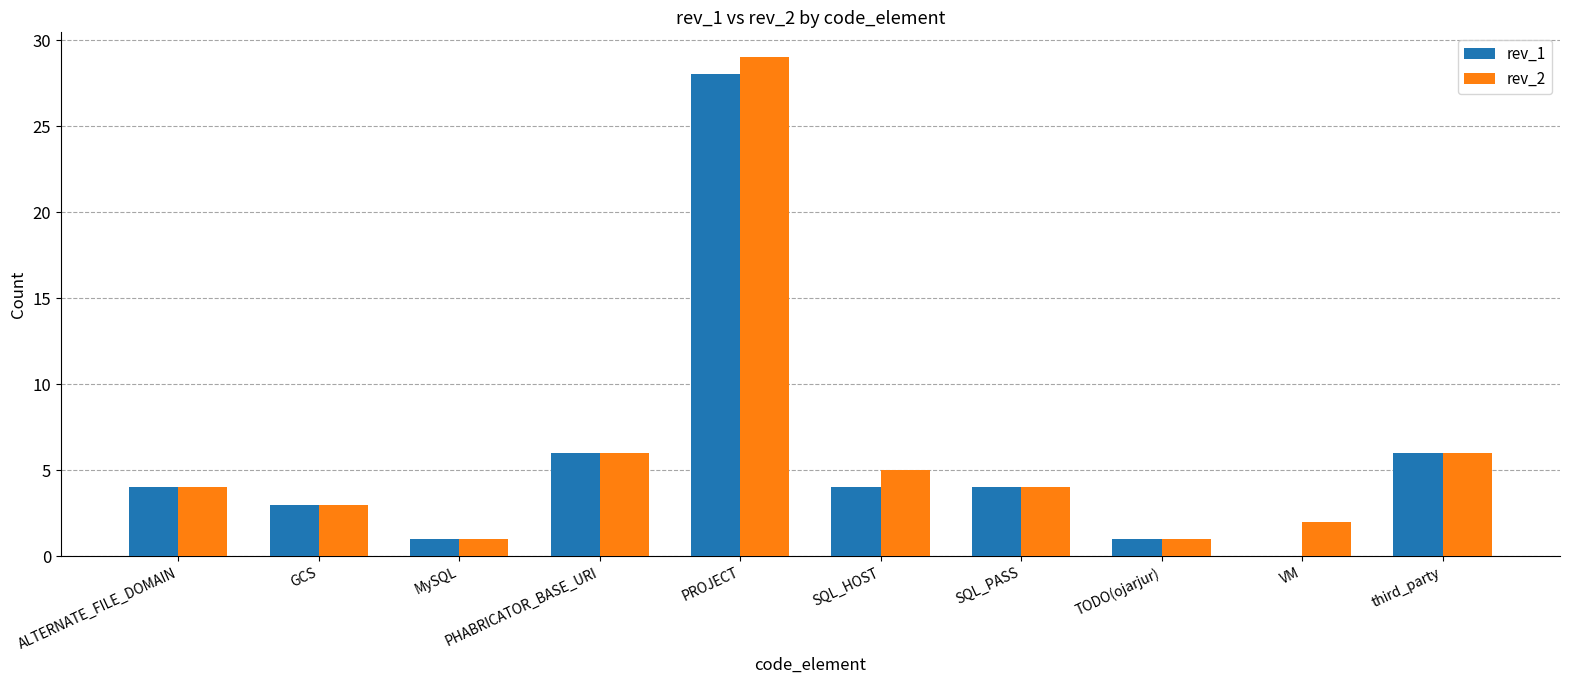

What is the total value across all series at PHABRICATOR_BASE_URI?

12